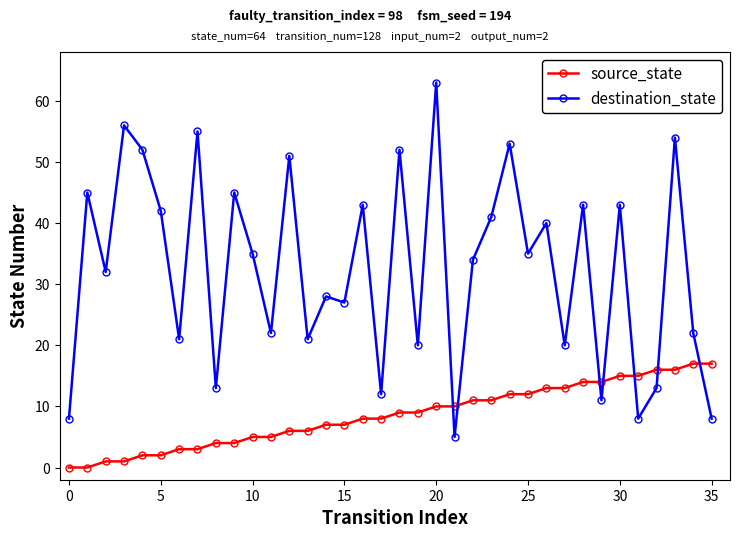

Which series ends up on top after the final intersection of destination_state and source_state?

source_state